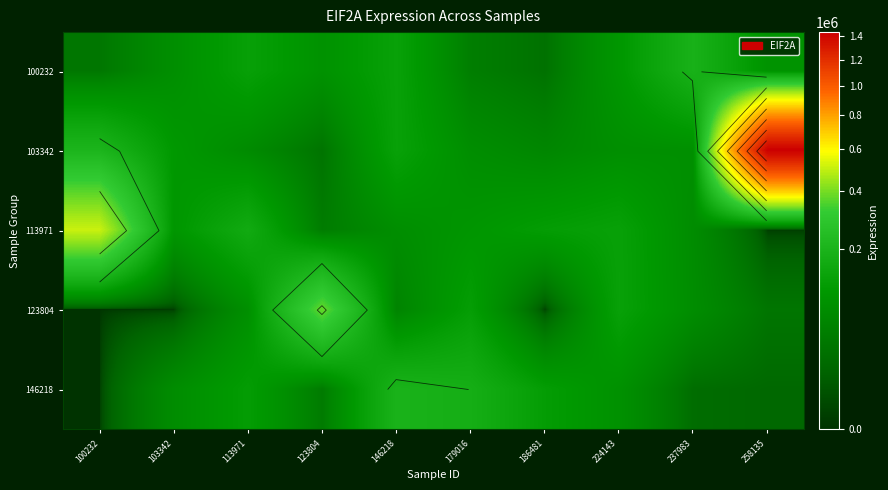

Read the 113971 value at 224143.

130199